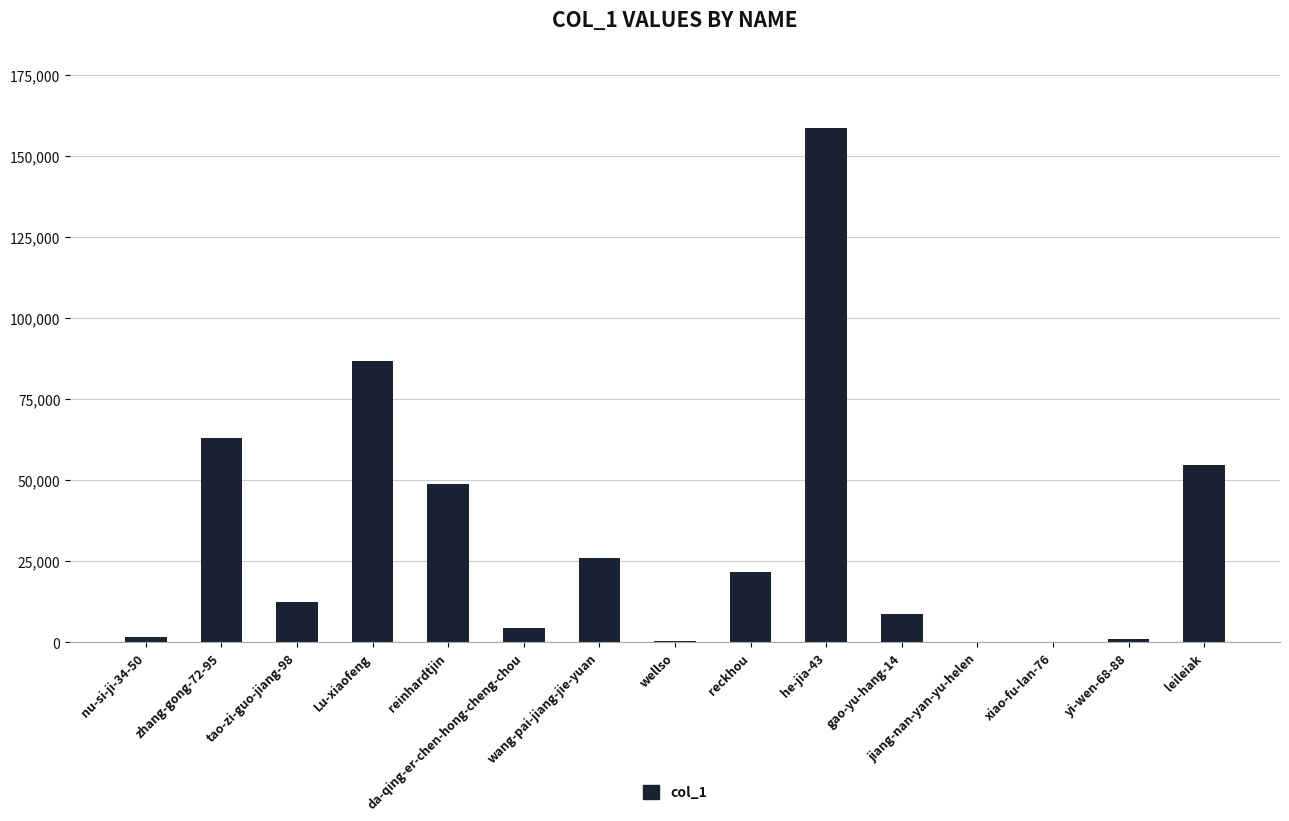

What is the greatest value displayed?

158668